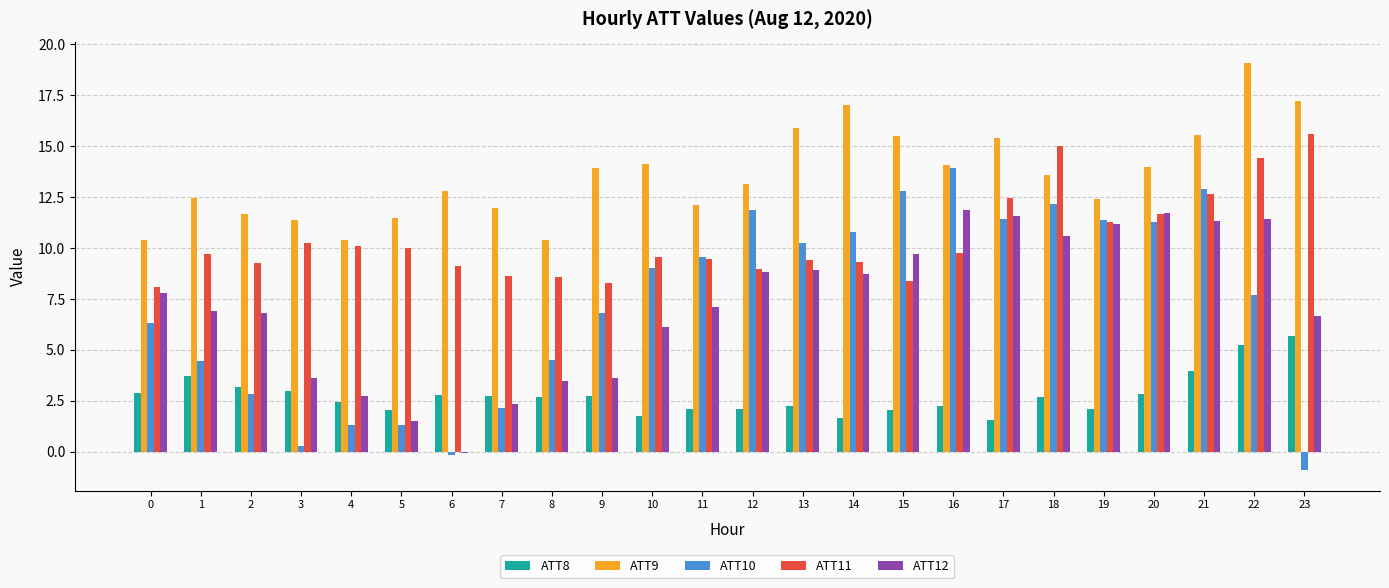

The value of ATT10 at 22 is 2.8. True or false?

False